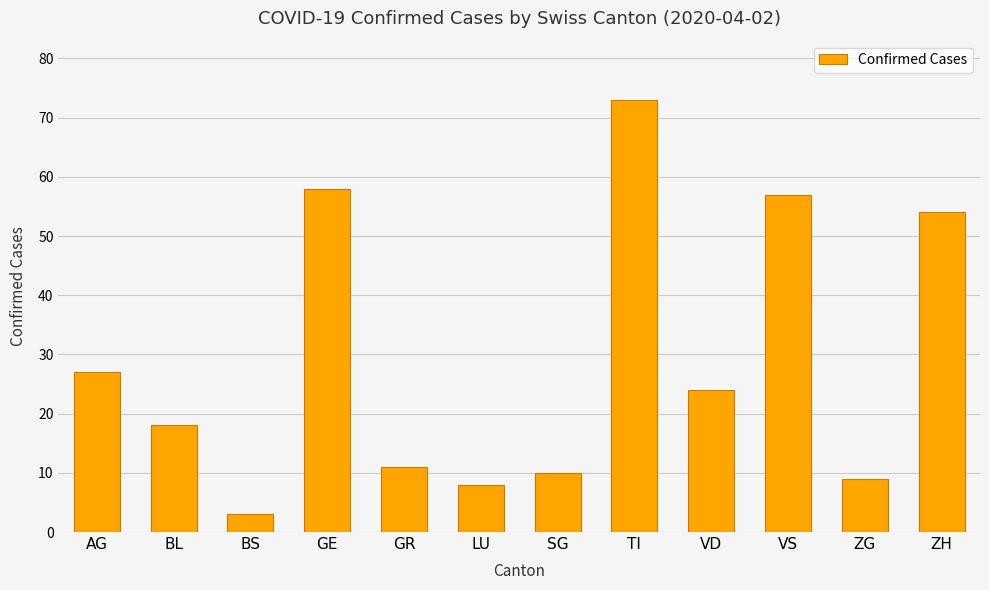

The chart shows a value of 4 at LU. True or false?

False